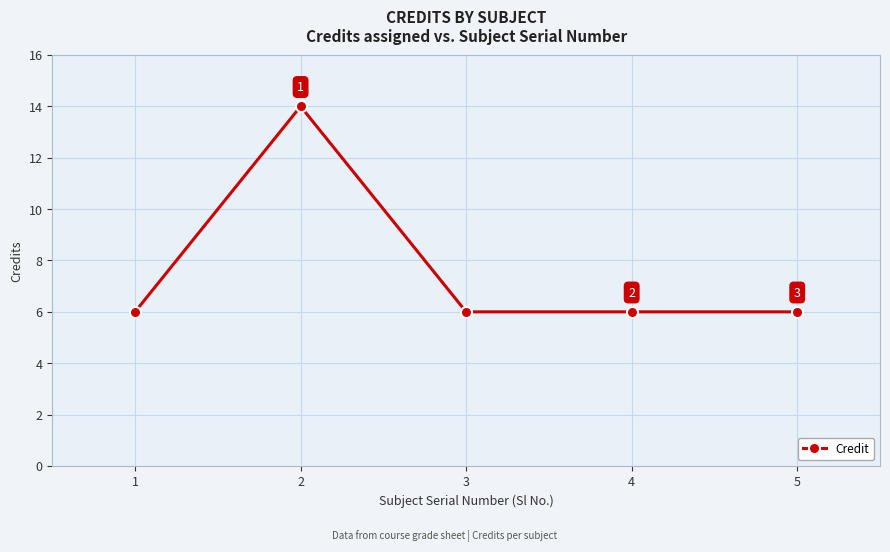

What is the average value?

8